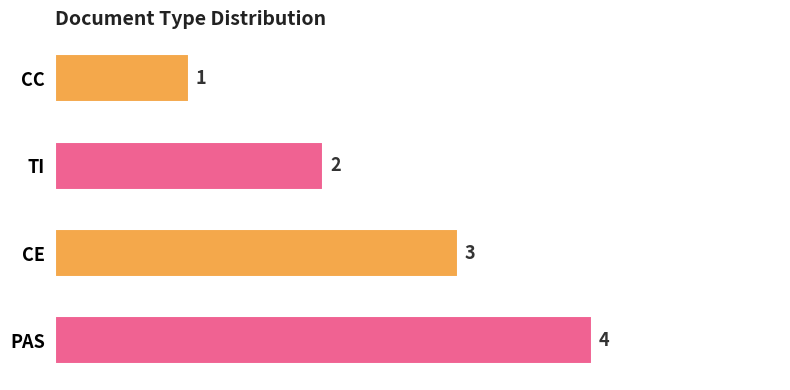

Which has a higher value, PAS or TI?

PAS